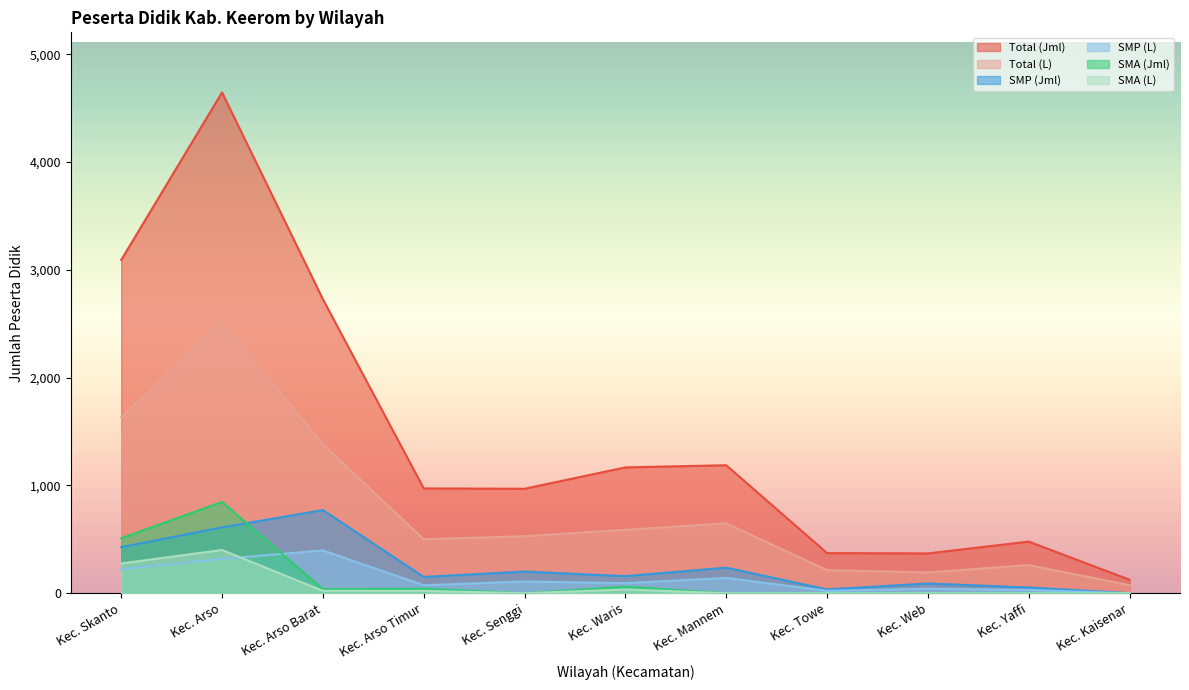

What is the sum of the SMP (Jml) values at Kec. Senggi and Kec. Mannem?

438